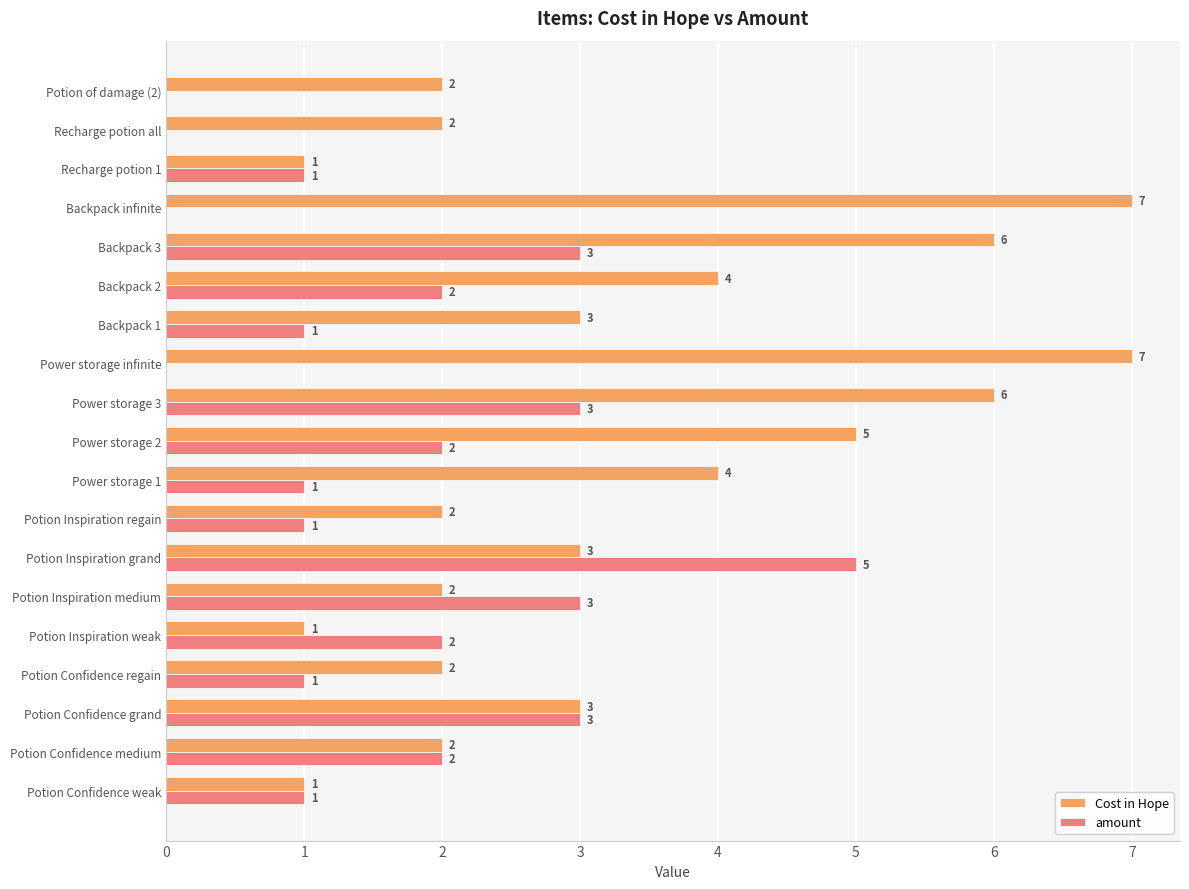

True or false: amount has a value of 0 at Potion of damage (2).

True